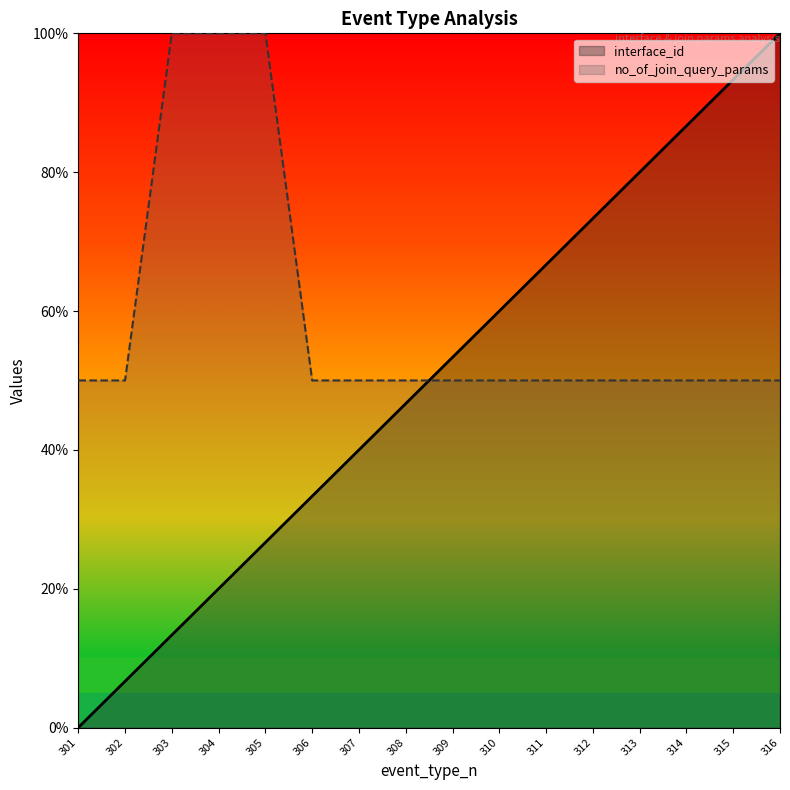

What is the greatest value displayed?

100.0